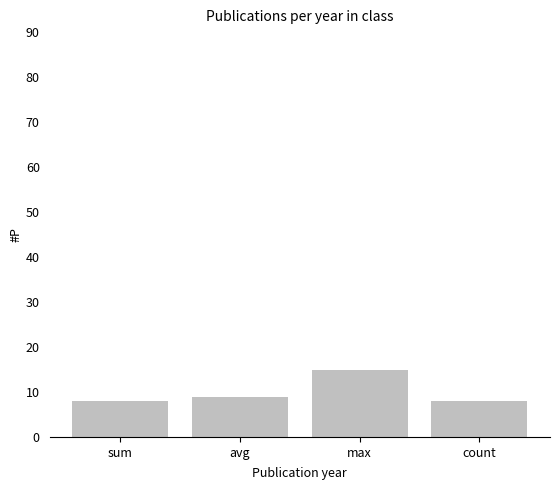

Reading left to right, extract all data points from this chart.

8	9	15	8